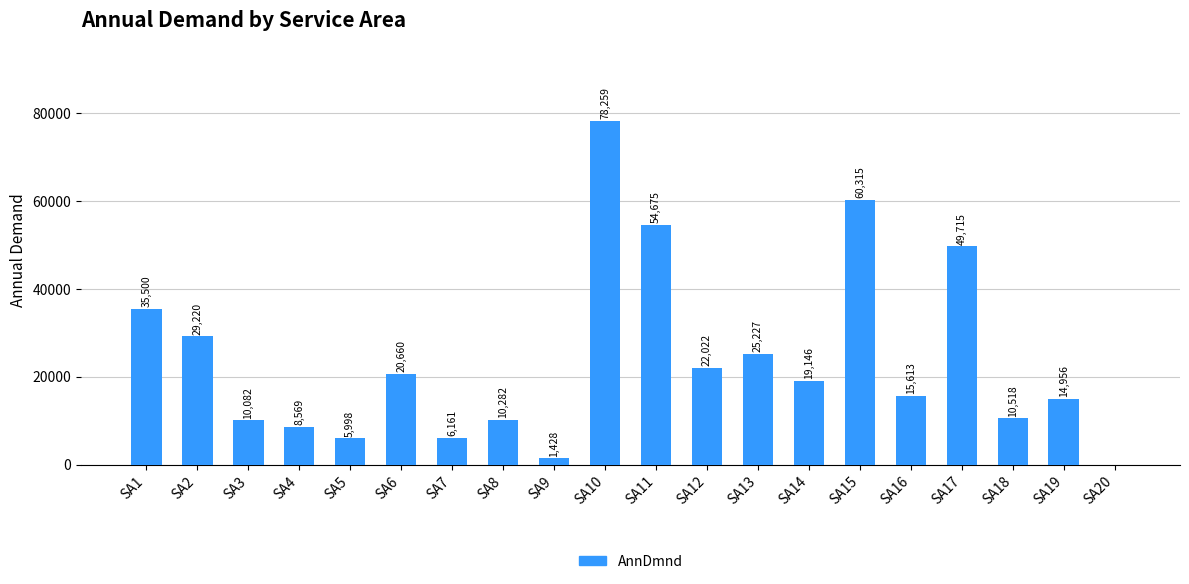

What is the maximum value shown in the chart?

78259.2